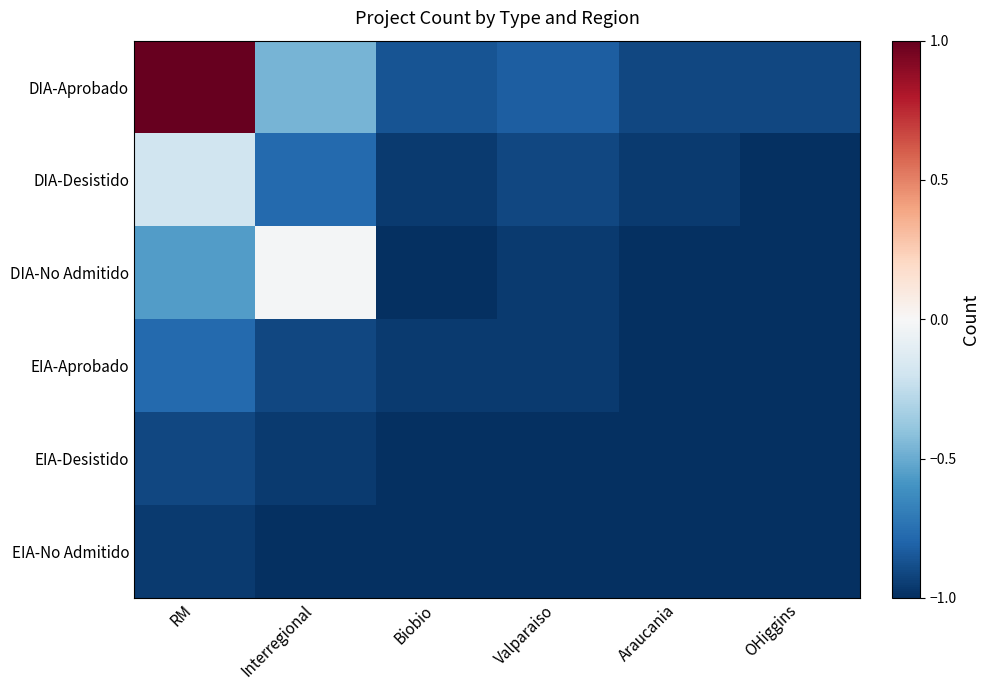

Reading right to left, what are all the values shown in this chart?

DIA-Aprobado: OHiggins=-0.9	Araucania=-0.9	Valparaiso=-0.8	Biobio=-0.9	Interregional=-0.5	RM=1.0
DIA-Desistido: OHiggins=-1.0	Araucania=-1.0	Valparaiso=-0.9	Biobio=-1.0	Interregional=-0.8	RM=-0.2
DIA-No Admitido: OHiggins=-1.0	Araucania=-1.0	Valparaiso=-1.0	Biobio=-1.0	Interregional=-0.0	RM=-0.6
EIA-Aprobado: OHiggins=-1.0	Araucania=-1.0	Valparaiso=-1.0	Biobio=-1.0	Interregional=-0.9	RM=-0.8
EIA-Desistido: OHiggins=-1.0	Araucania=-1.0	Valparaiso=-1.0	Biobio=-1.0	Interregional=-1.0	RM=-0.9
EIA-No Admitido: OHiggins=-1.0	Araucania=-1.0	Valparaiso=-1.0	Biobio=-1.0	Interregional=-1.0	RM=-1.0